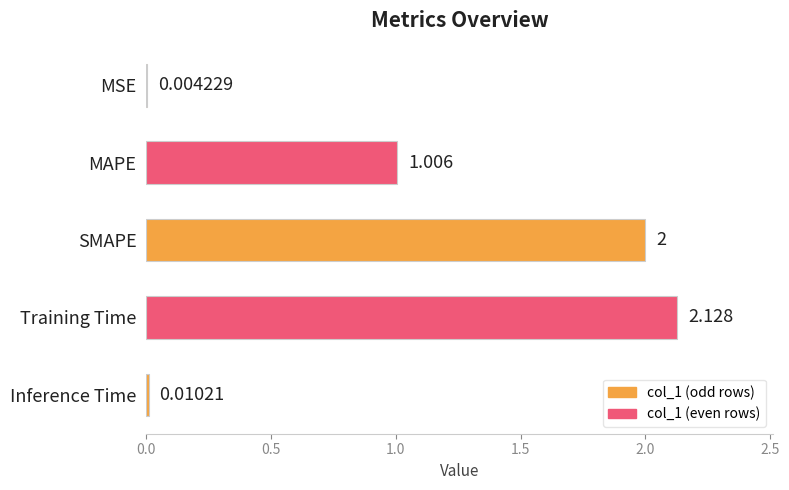

Between MSE and SMAPE, which is larger?

SMAPE